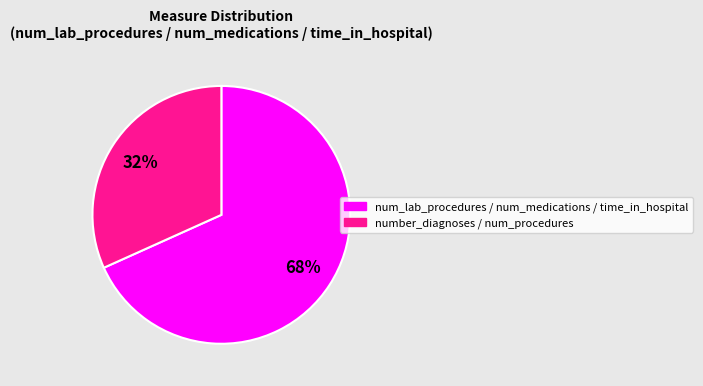

Is there a majority slice in this chart?

Yes